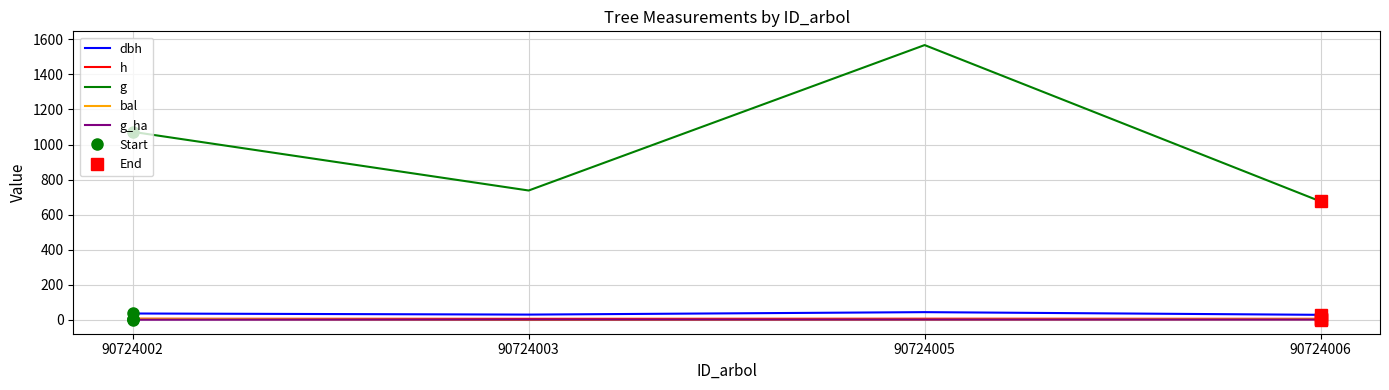

How many interior local peaks does the dbh series have?

1